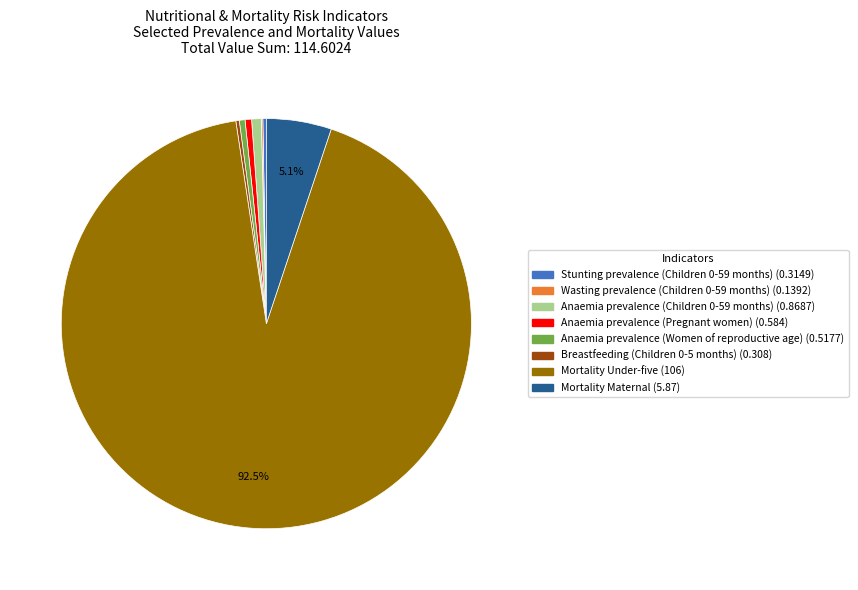

Is there a majority slice in this chart?

Yes